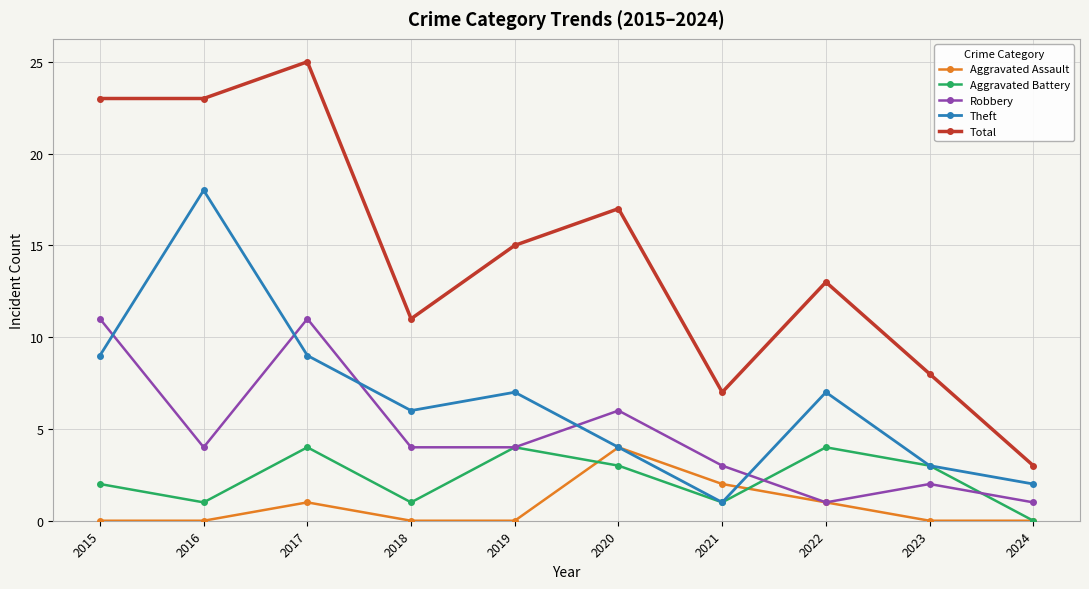

True or false: Aggravated Assault has more than 2 points higher than both neighbors.

False